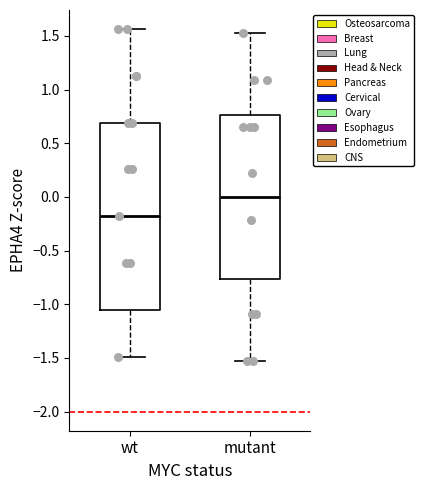

Which box is the tallest, from its lower edge to its upper edge?

wt